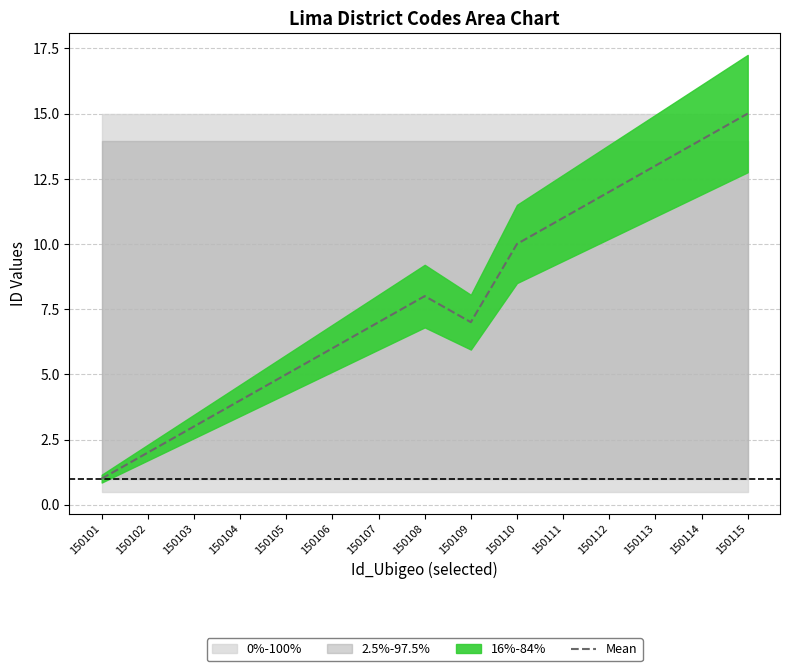

Read the value at 150105, to the nearest 5.

5